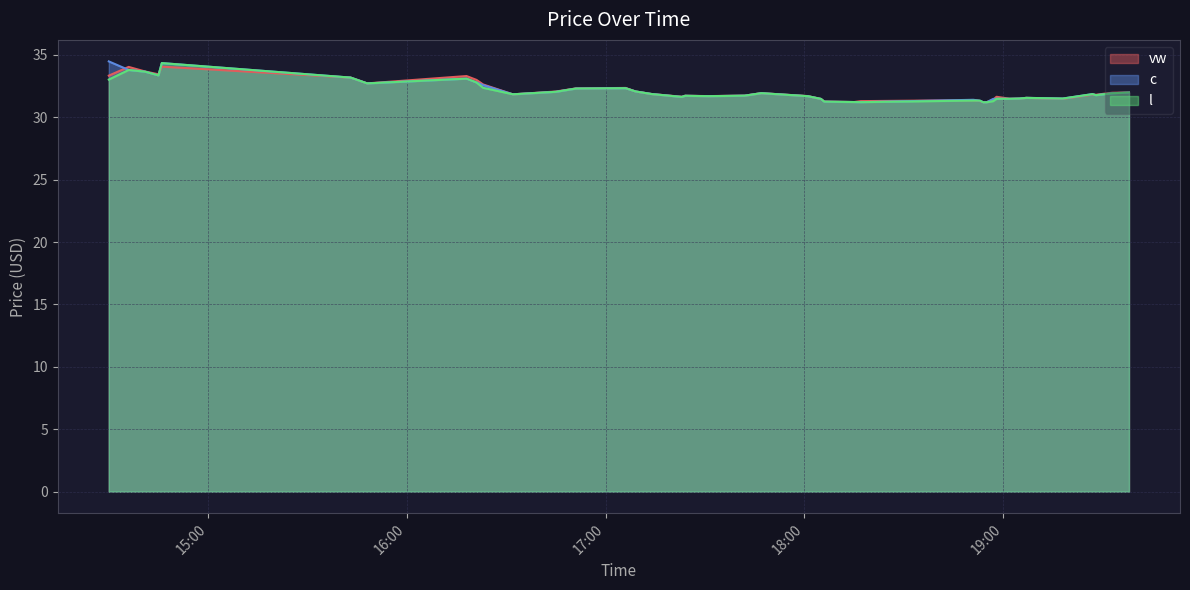

List the labels in order of c value, smallest first.

2023-11-09 18:54, 2023-11-09 18:55, 2023-11-09 18:17, 2023-11-09 18:15, 2023-11-09 18:06, 2023-11-09 18:53, 2023-11-09 18:51, 2023-11-09 18:05, 2023-11-09 18:57, 2023-11-09 18:58, 2023-11-09 19:02, 2023-11-09 19:05, 2023-11-09 19:18, 2023-11-09 19:07, 2023-11-09 17:23, 2023-11-09 17:31, 2023-11-09 18:01, 2023-11-09 17:24, 2023-11-09 17:42, 2023-11-09 19:28, 2023-11-09 16:32, 2023-11-09 19:27, 2023-11-09 17:14, 2023-11-09 19:33, 2023-11-09 17:47, 2023-11-09 19:38, 2023-11-09 16:45, 2023-11-09 17:09, 2023-11-09 16:51, 2023-11-09 17:06, 2023-11-09 16:23, 2023-11-09 15:48, 2023-11-09 16:21, 2023-11-09 16:18, 2023-11-09 15:43, 2023-11-09 14:45, 2023-11-09 14:41, 2023-11-09 14:36, 2023-11-09 14:46, 2023-11-09 14:30